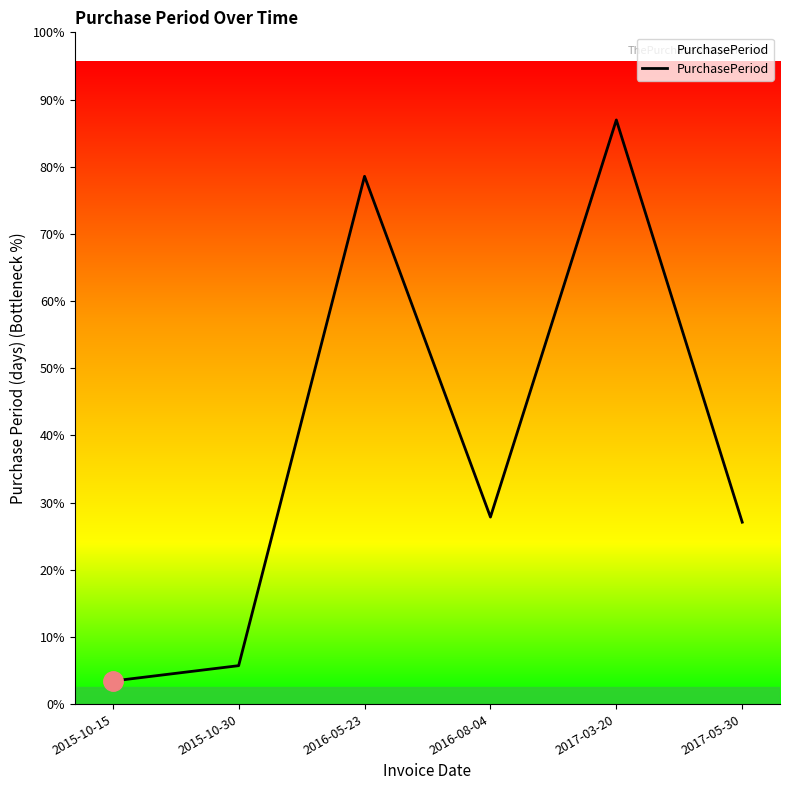

Rank the categories by value from lowest to highest.

2015-10-15, 2015-10-30, 2017-05-30, 2016-08-04, 2016-05-23, 2017-03-20